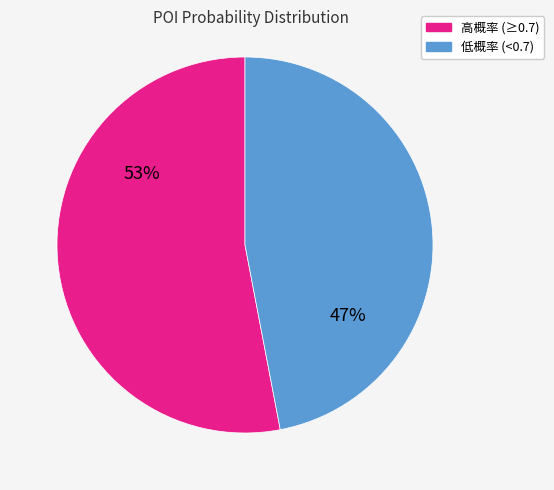

Do 低概率 (<0.7) and 高概率 (≥0.7) together represent more than half of the pie?

Yes